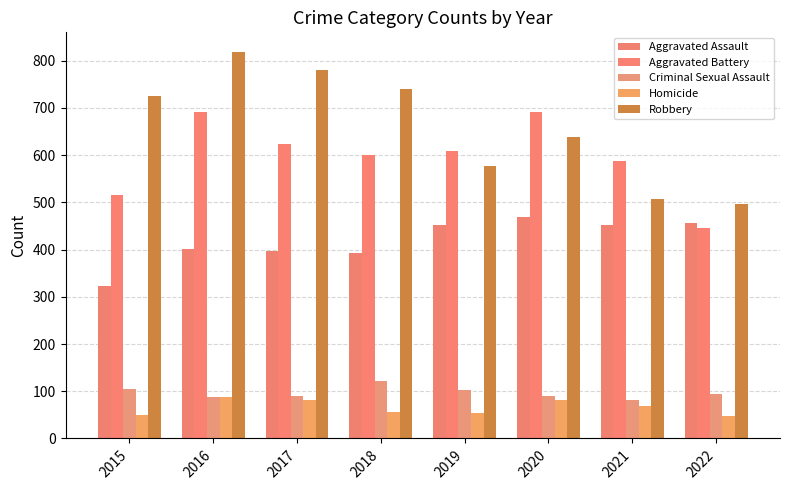

True or false: Homicide has a value of 32 at 2019.

False